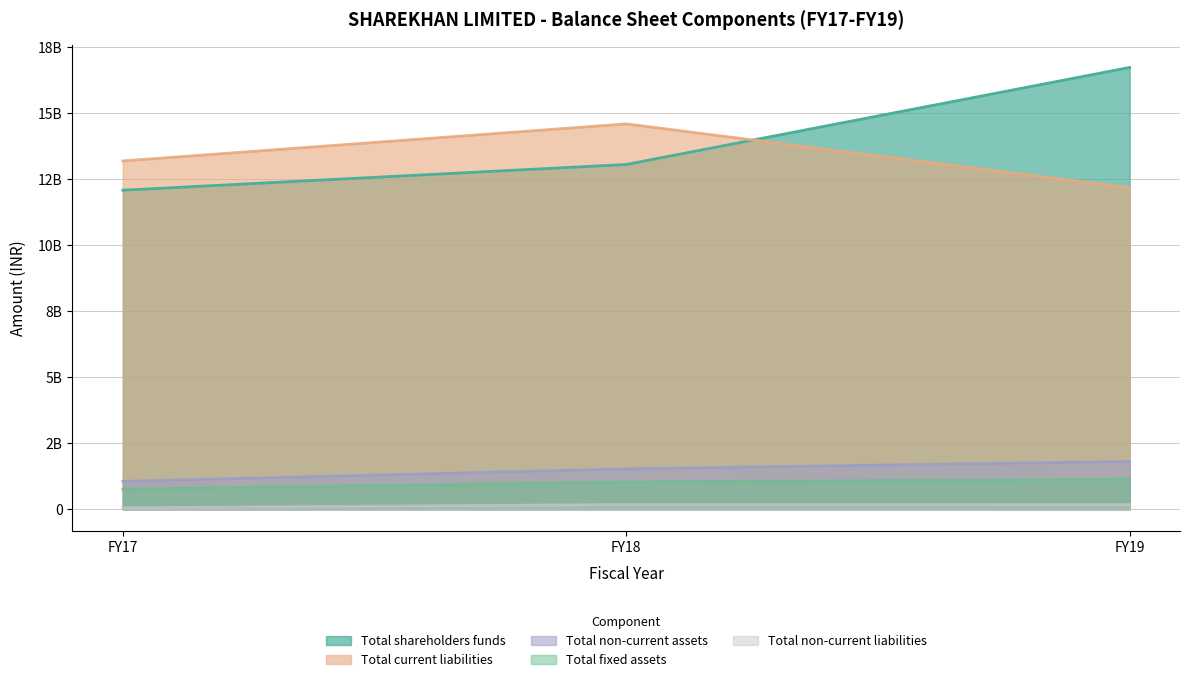

What is the maximum value shown in the chart?

16732000000